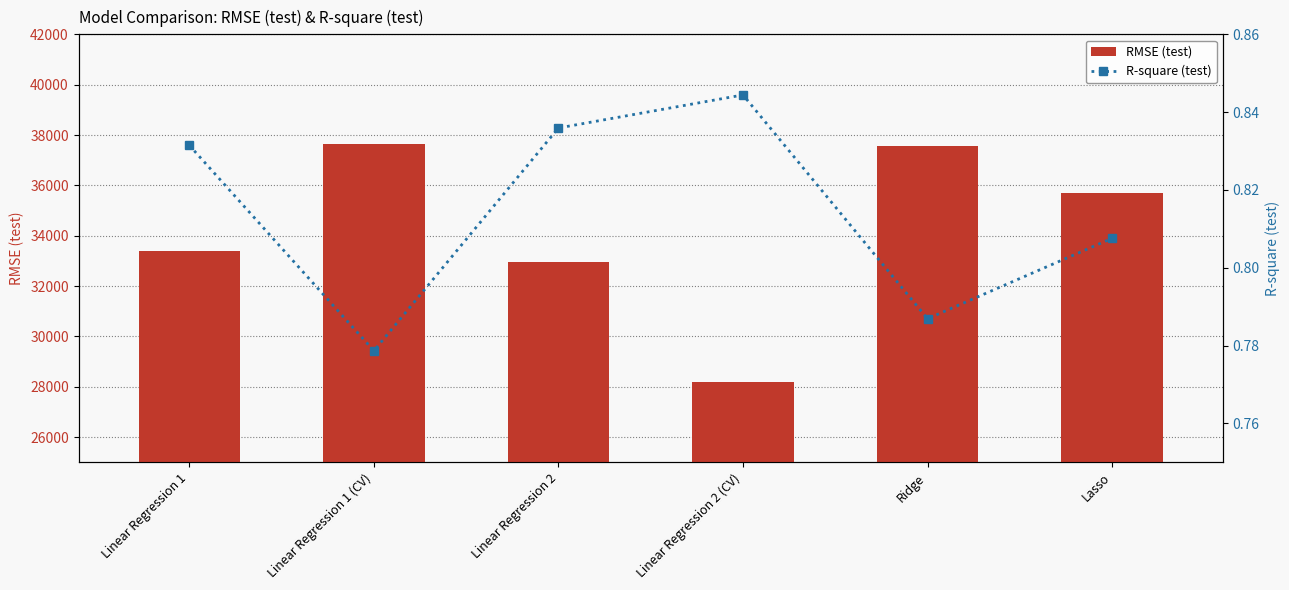

The R-square (test) series shows 0.3 at Linear Regression 1 (CV). True or false?

False